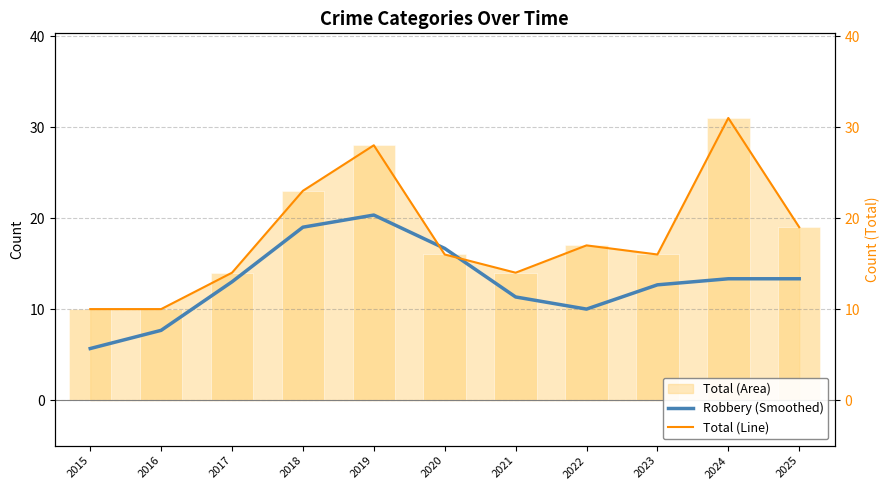

Is it true that Total (Line) equals 45.6 at 2019?

False